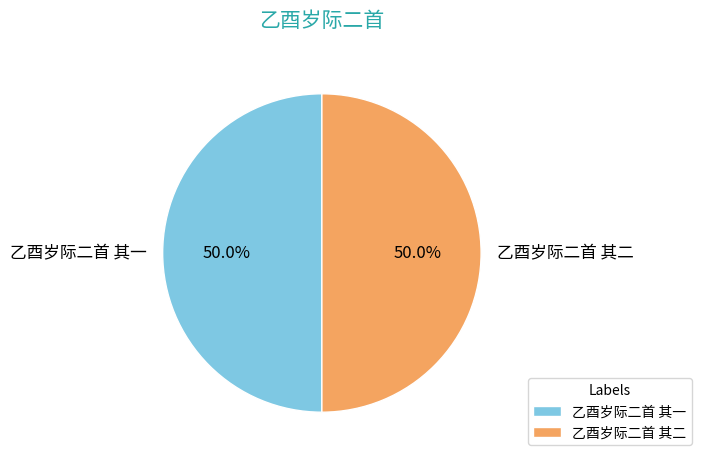

How many slices are in this pie chart?

2